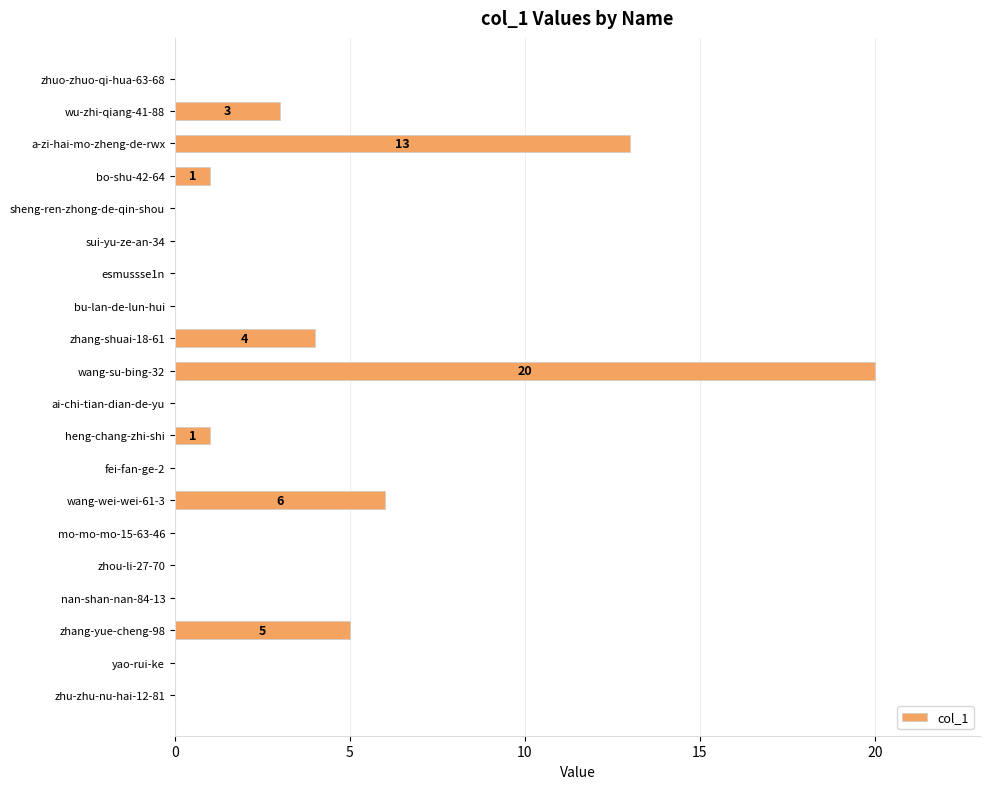

The value at wang-wei-wei-61-3 is 2. True or false?

False